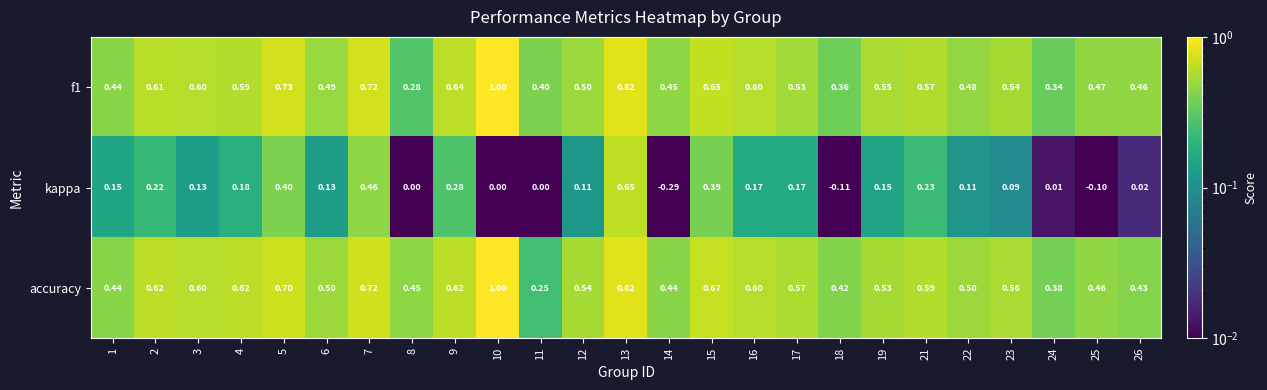

Which series has the largest total across all categories?

accuracy